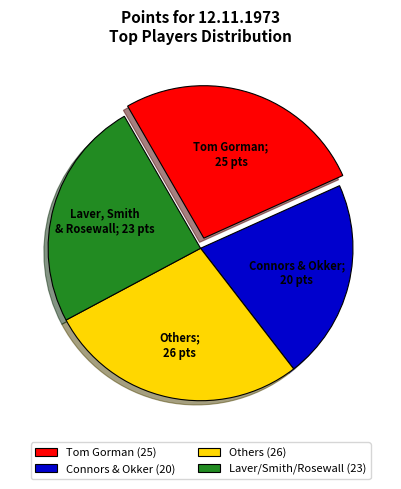

Approximately how many times larger is the value at Connors & Okker (20) compared to Laver/Smith/Rosewall (23)?

0.9